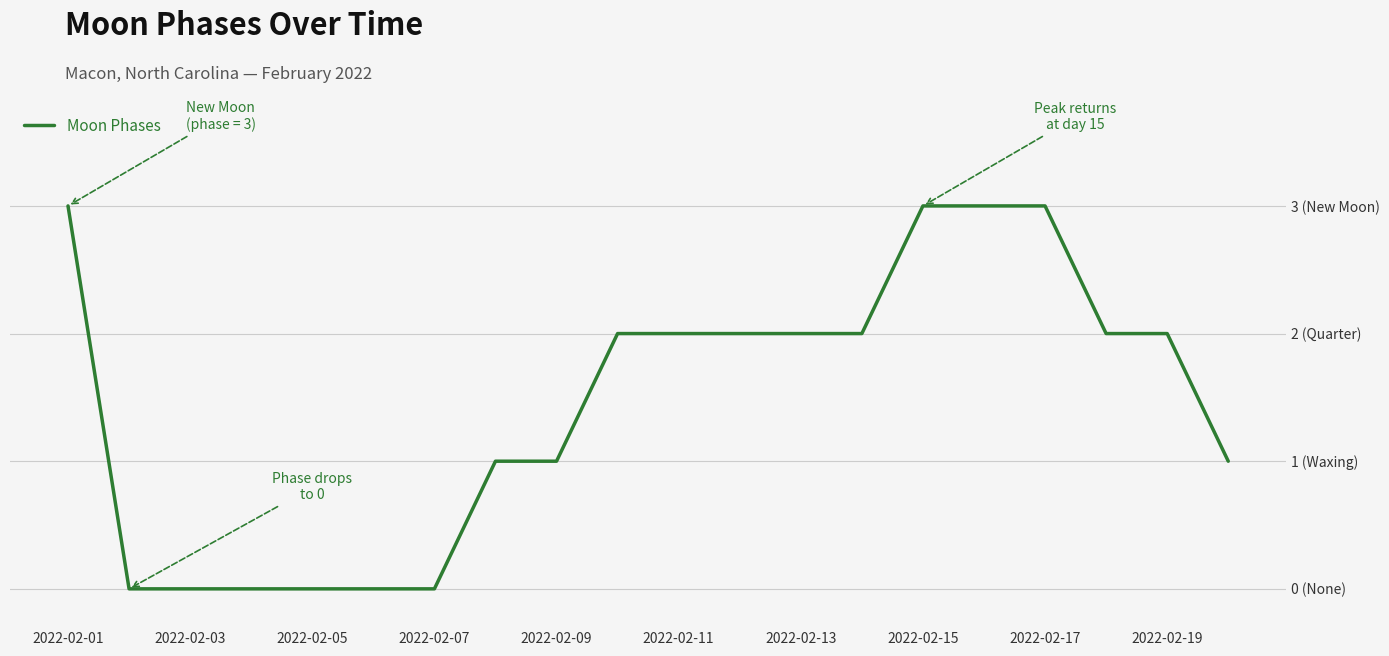

Does the chart have visible grid lines?

Yes